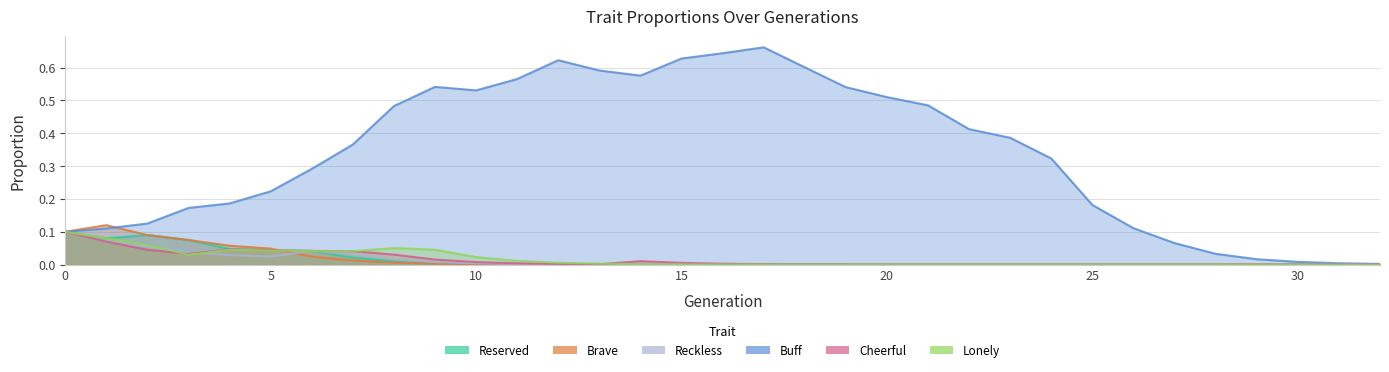

What are all the series names shown in the legend?

Reserved, Brave, Reckless, Buff, Cheerful, Lonely